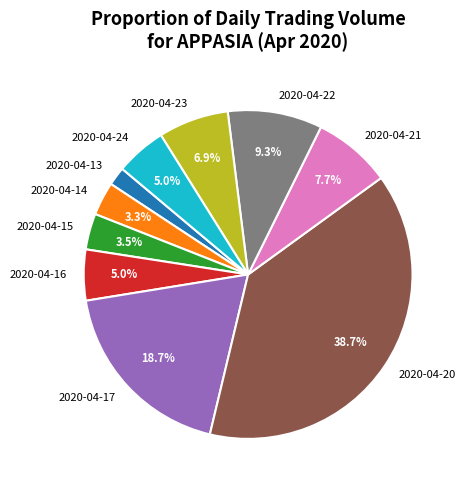

To the nearest percent, what is the difference between the 2020-04-16 and 2020-04-13 slice percentages?

3%